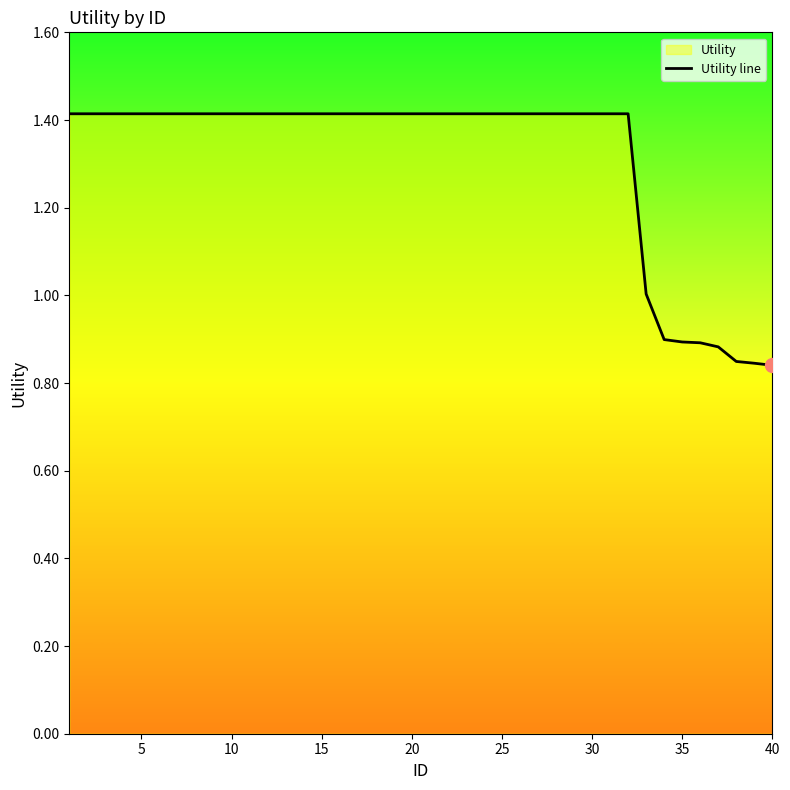

Does the chart have visible grid lines?

No